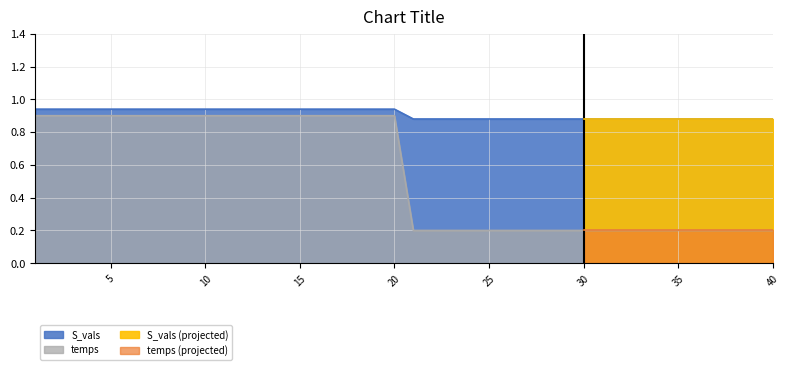

True or false: S_vals has more than 0 points higher than both neighbors.

False